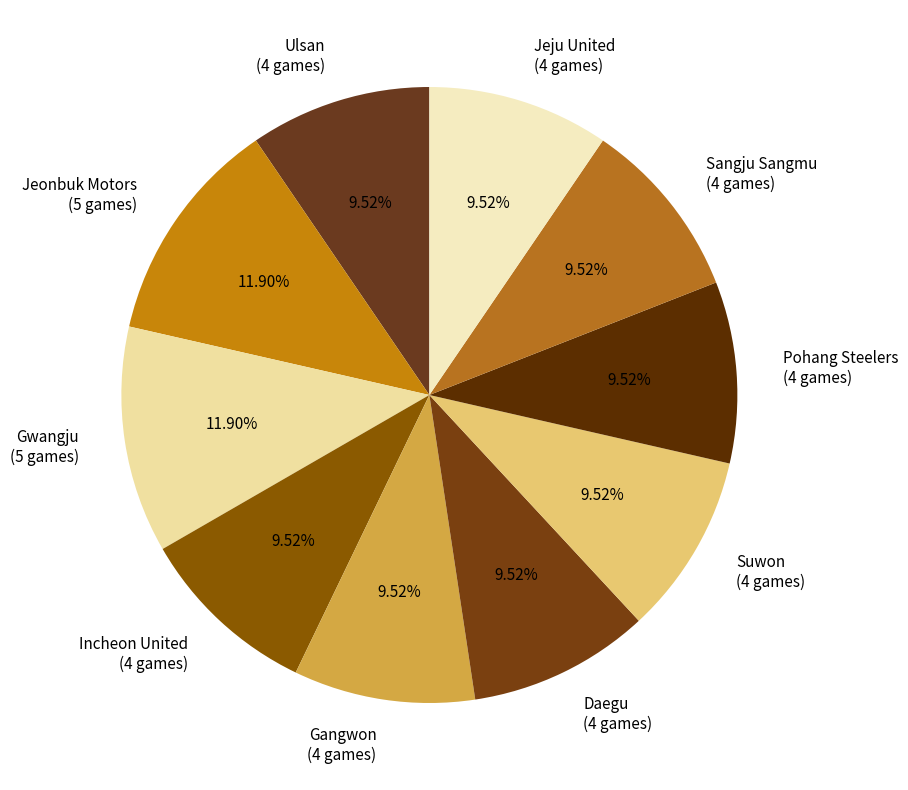

Is there a majority slice in this chart?

No